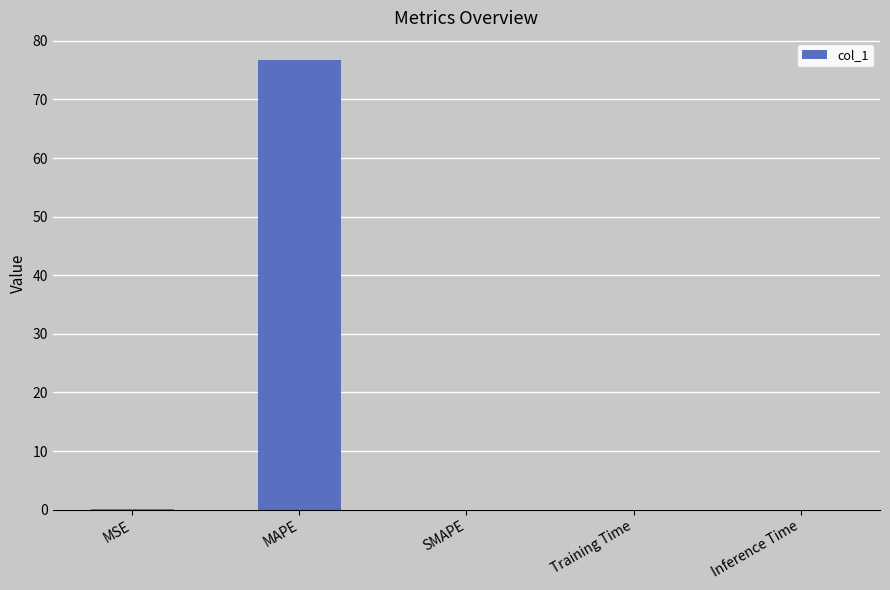

What is the greatest value displayed?

76.7